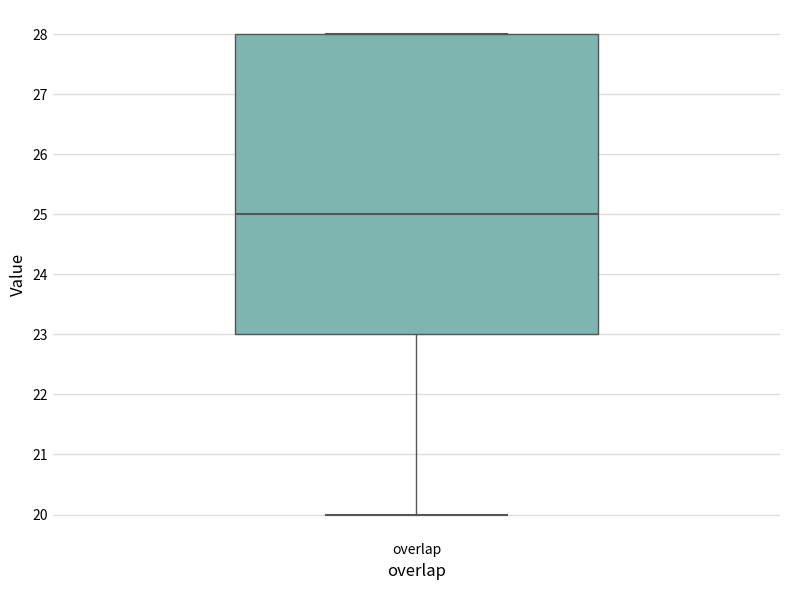

Read this box plot against the y-axis: the position of the median line, the range covered by the box, and the ends of both whiskers. The values are not printed on the chart, so give them approximately, as read against the axis.

median 25, box 23 to 28, whiskers 20 to 28